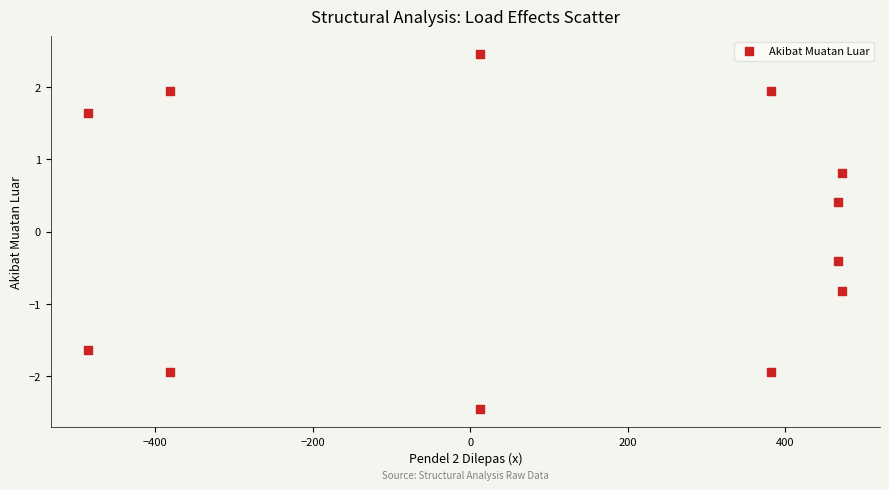

What is the average X value?

77.8